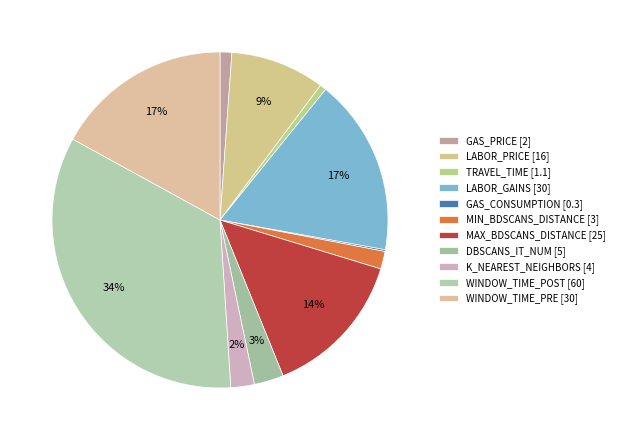

To the nearest percent, what portion does LABOR_GAINS represent?

17%